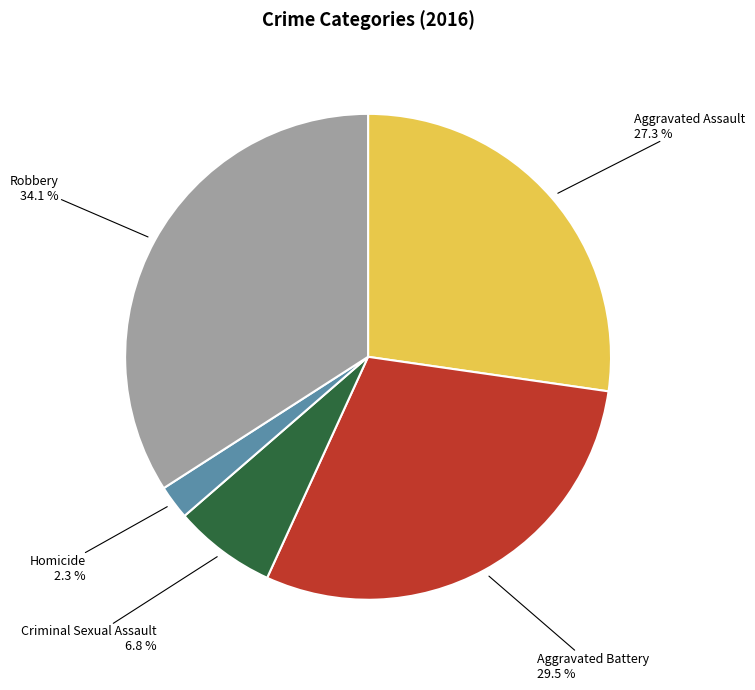

Is there any slice that represents more than half of the pie?

No